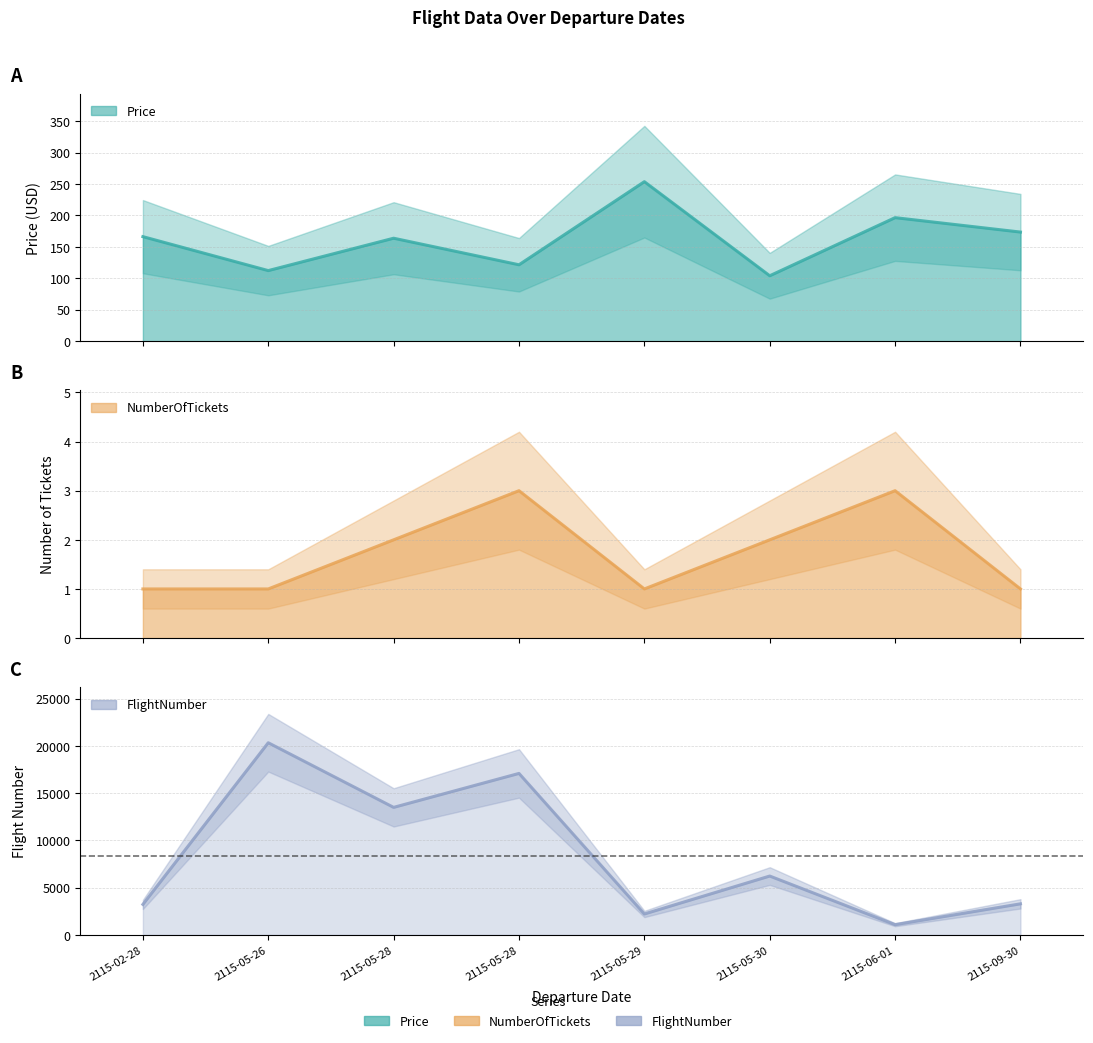

True or false: NumberOfTickets and Price intersect in this chart.

False